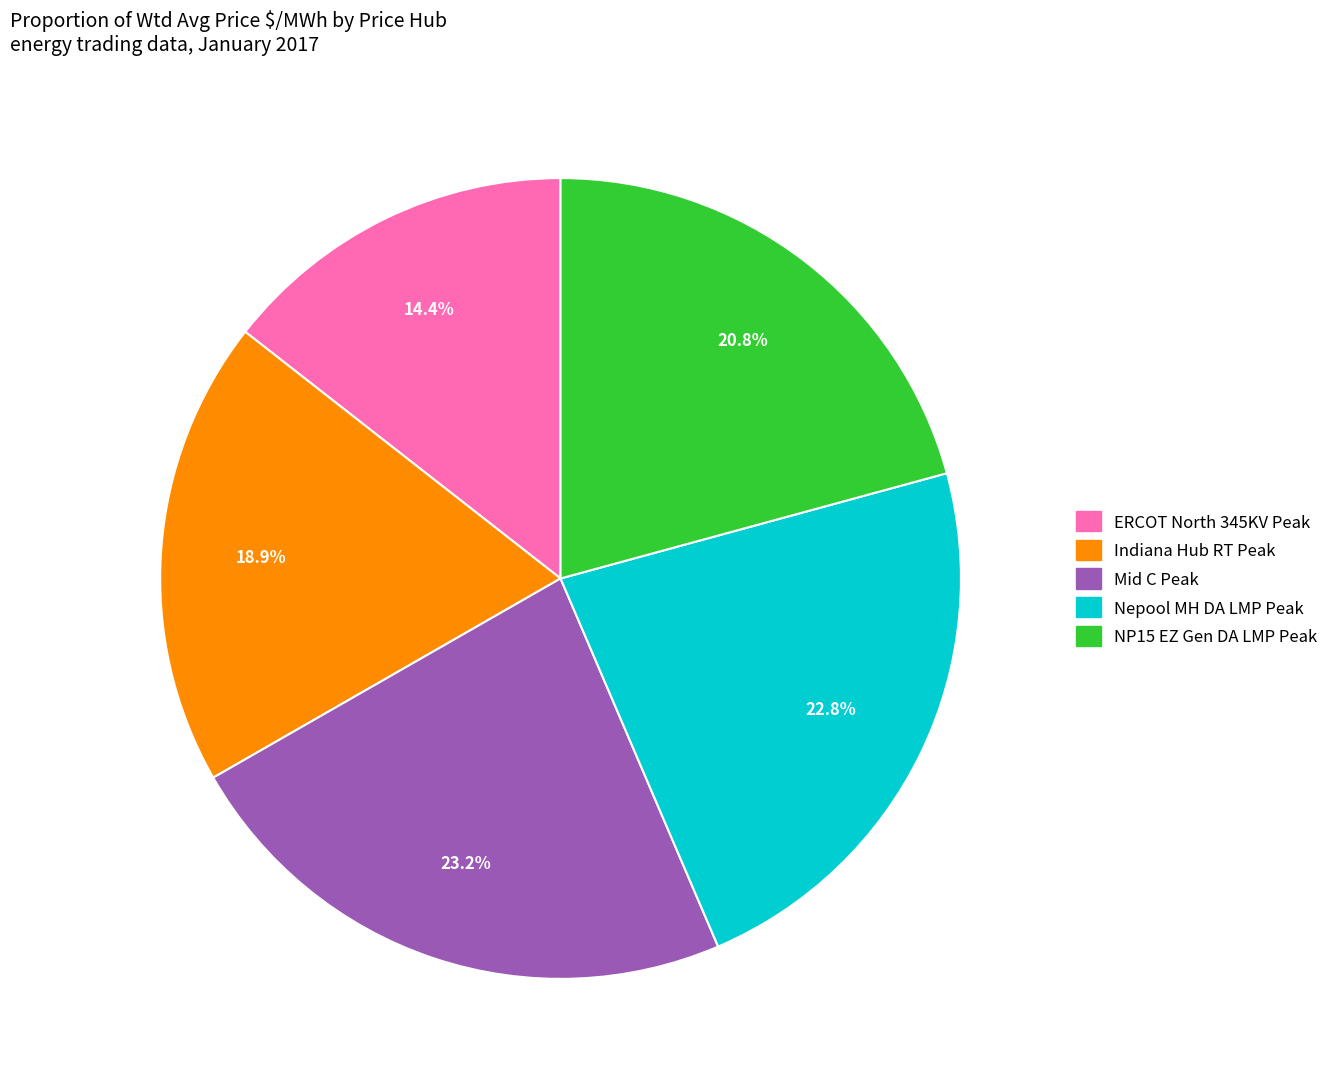

Which slice is the smallest?

ERCOT North 345KV Peak